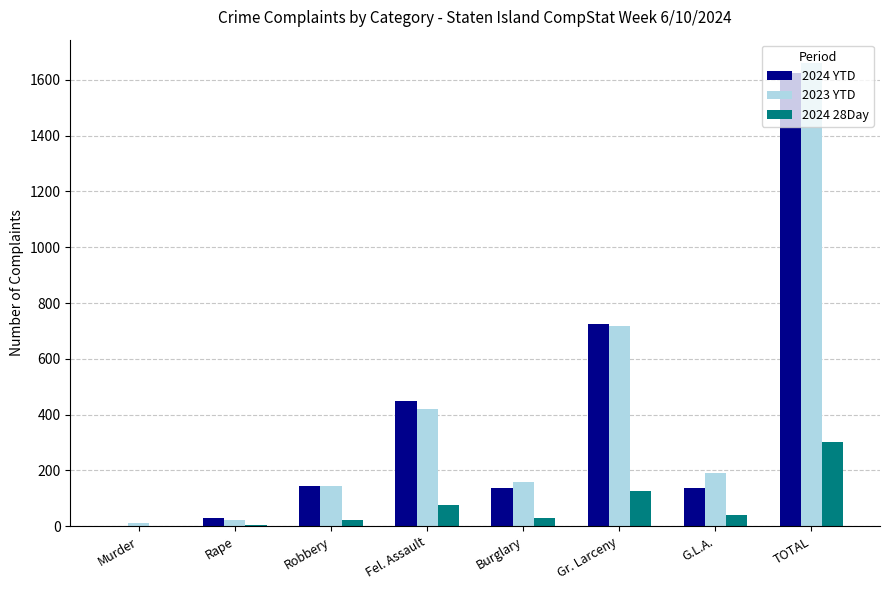

What is the greatest value displayed?

1661